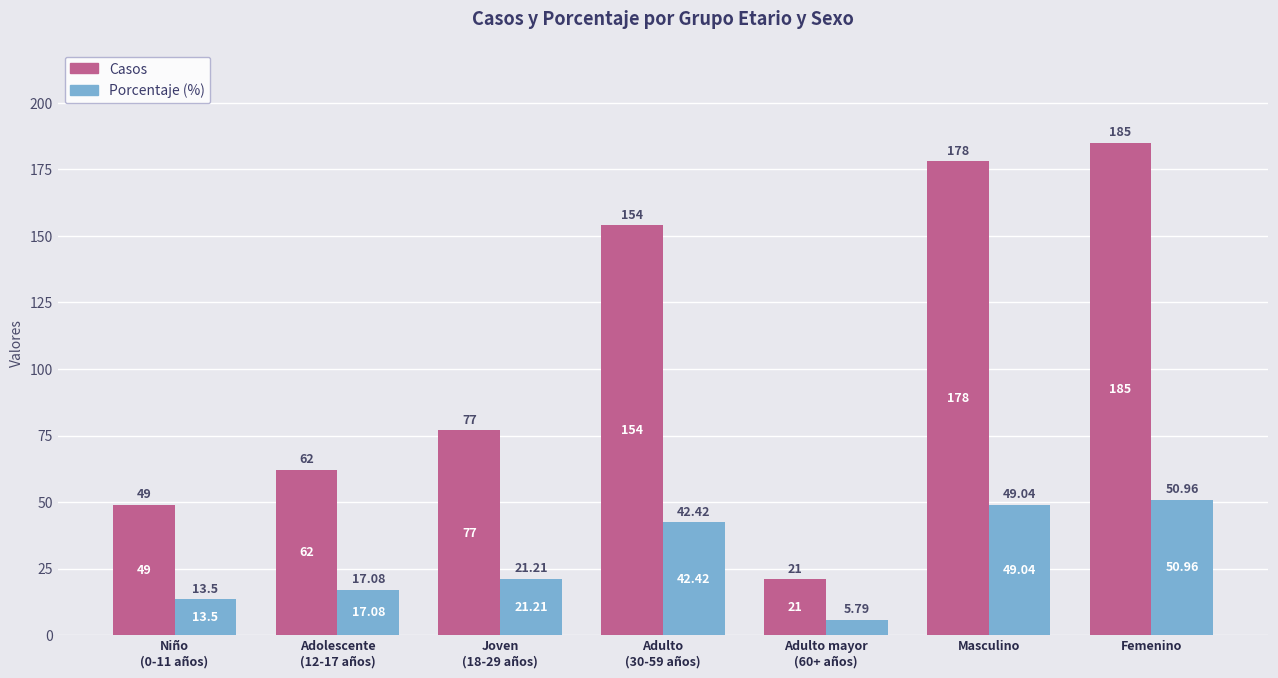

What is the difference between the highest and lowest values at Femenino?

134.0